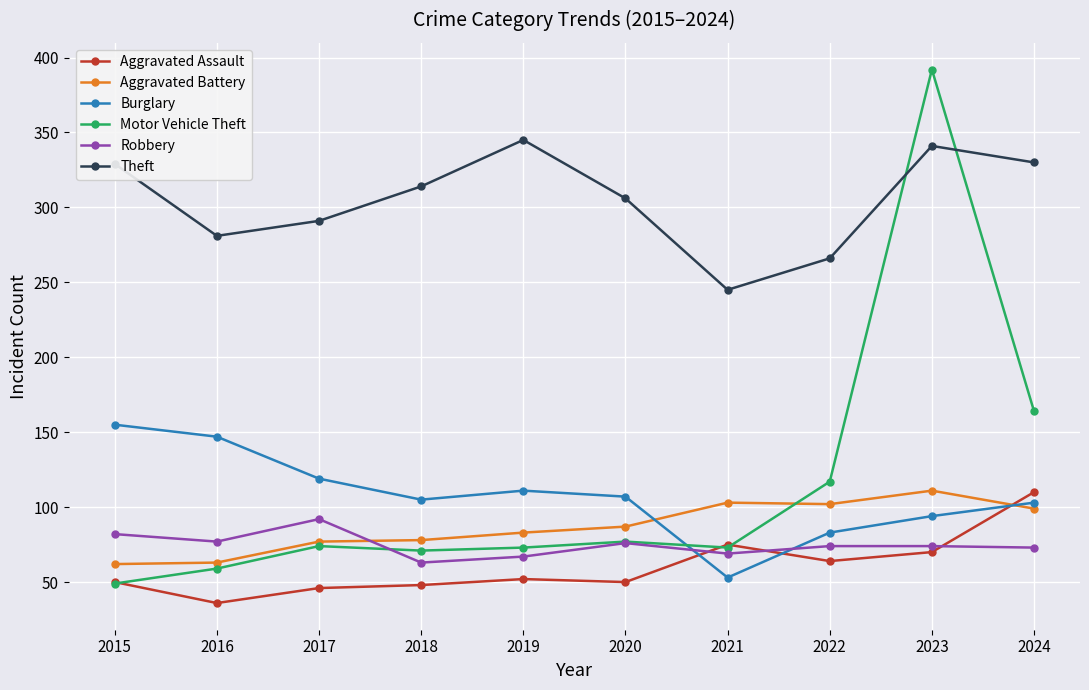

Is it true that Aggravated Assault equals 46 at 2017?

True